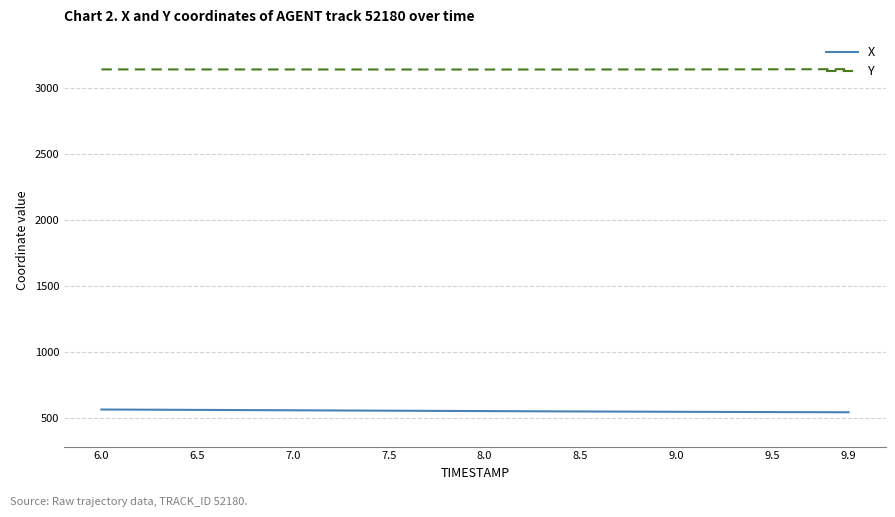

What is the greatest value displayed?

3140.6